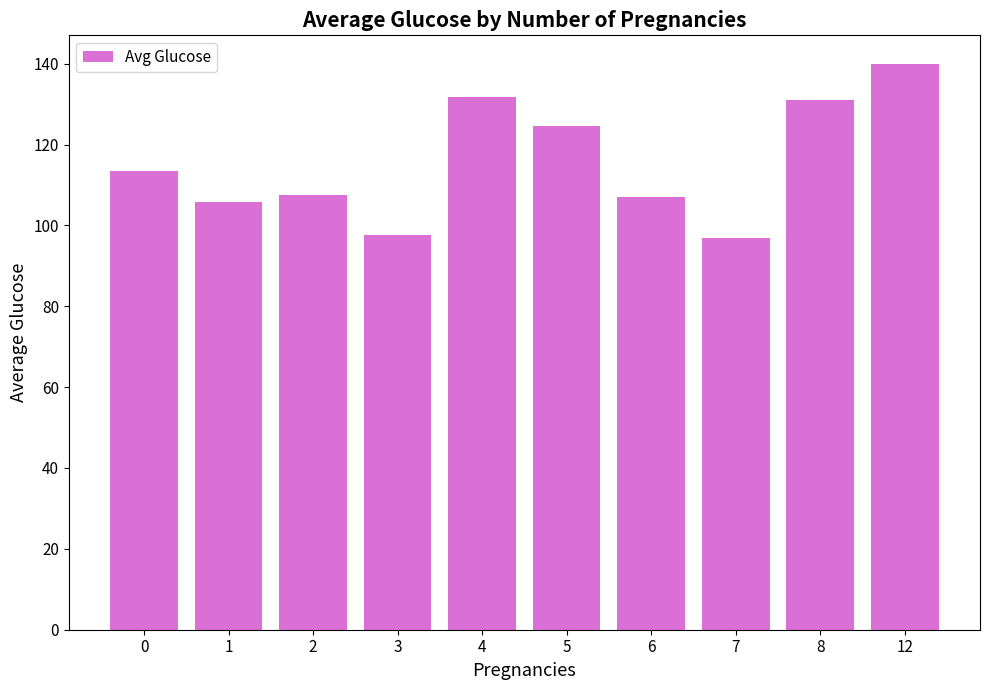

What is the change in value from 3 to 4?

+34.0